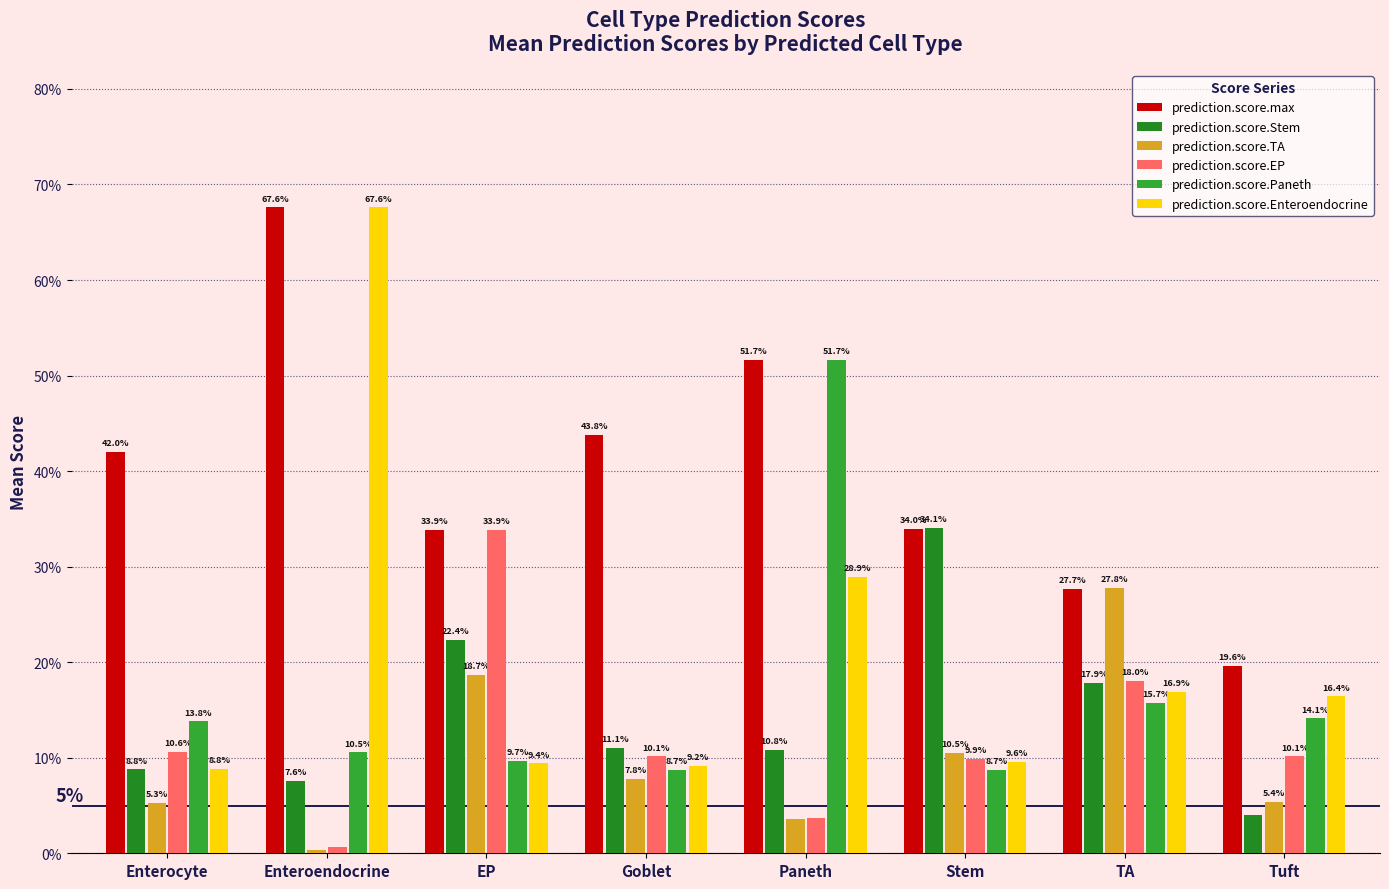

The value of prediction.score.Stem at EP is 0.2. True or false?

True